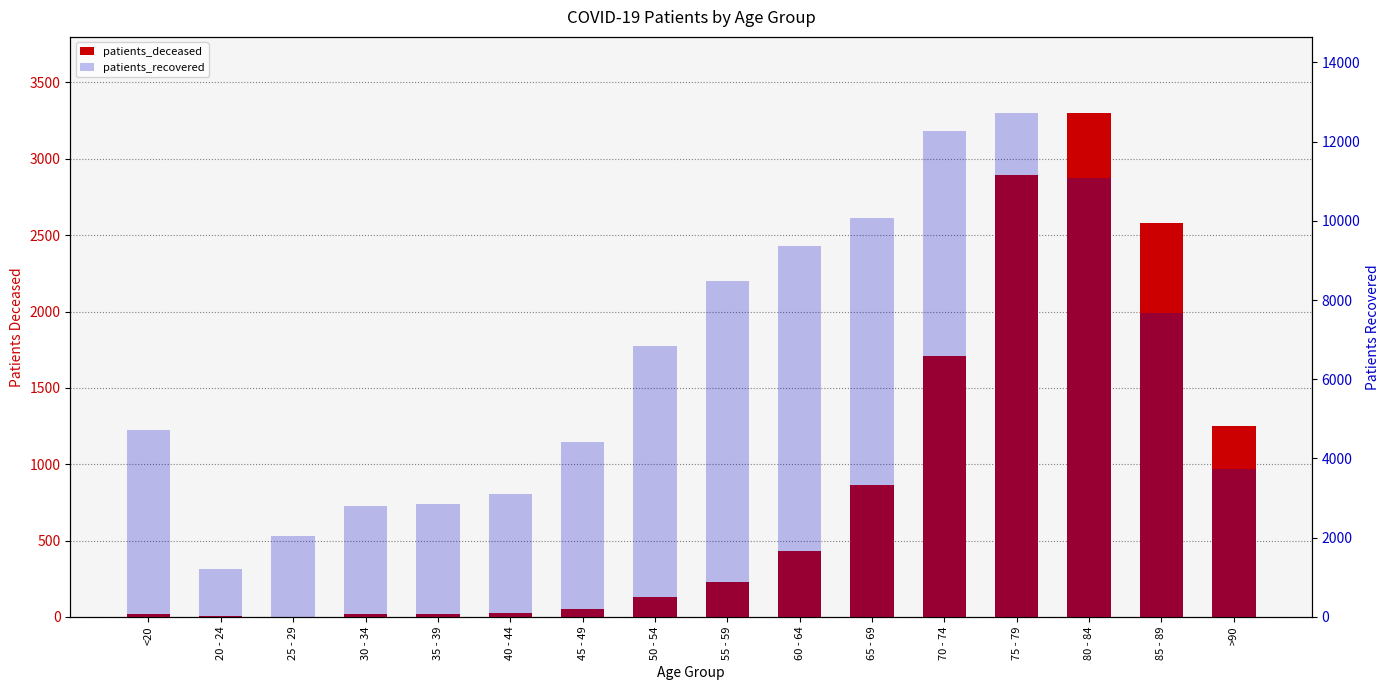

What is the difference between the second highest and minimum values in the patients_deceased series?

2891